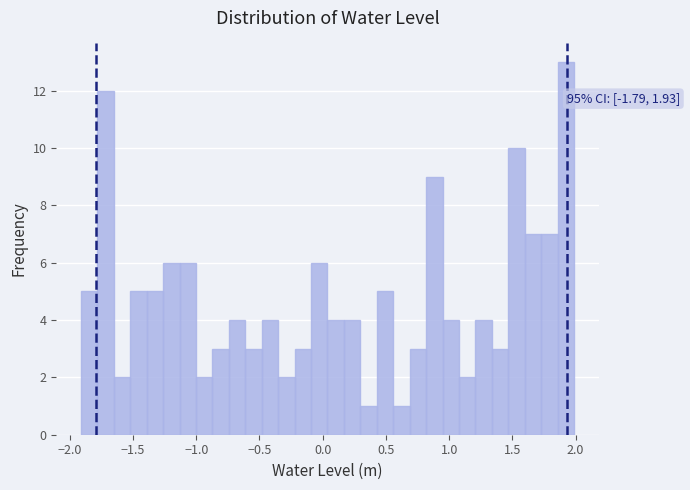

Around what value on the x-axis is the tallest bar? Give the approximate position of its centre, as read against the axis.

1.90